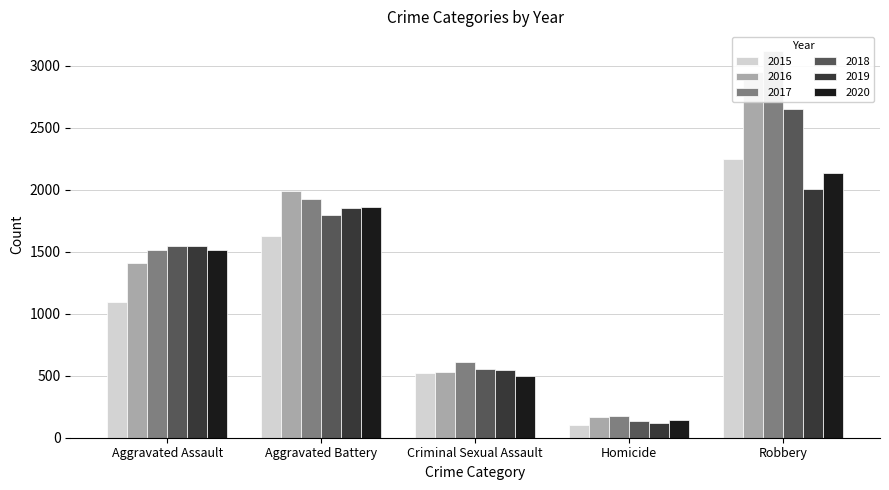

How many 2017 values are between 613 and 1921?

3